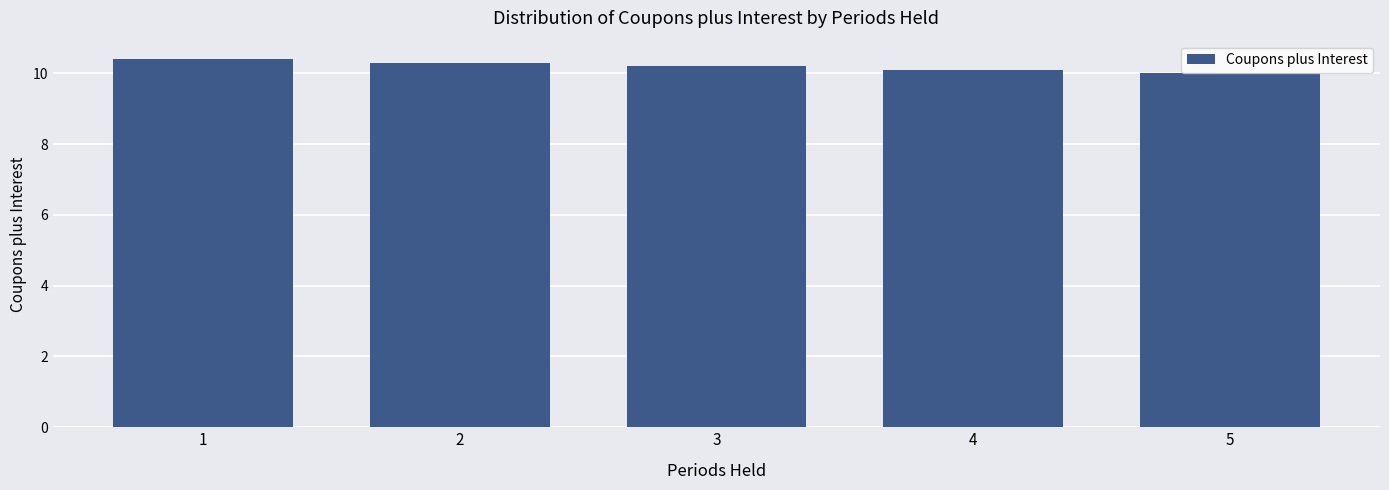

Reading left to right, extract all data points from this chart.

1=10.4	2=10.3	3=10.2	4=10.1	5=10.0